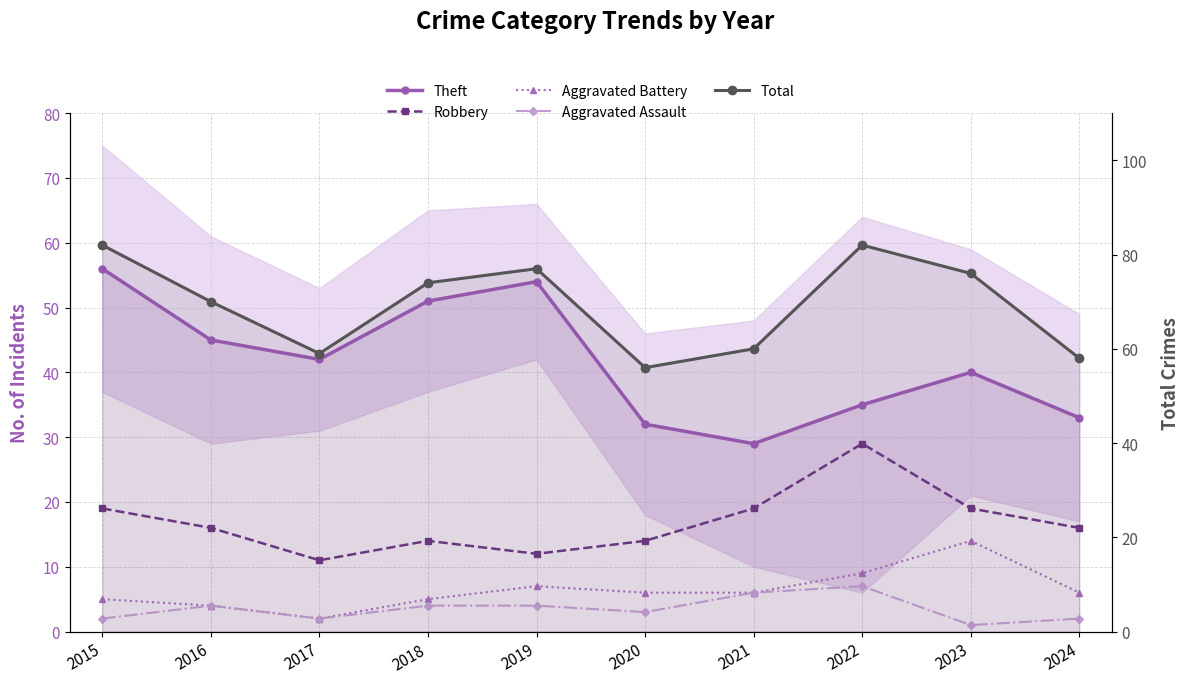

At which label does Aggravated Battery reach its minimum?

2017